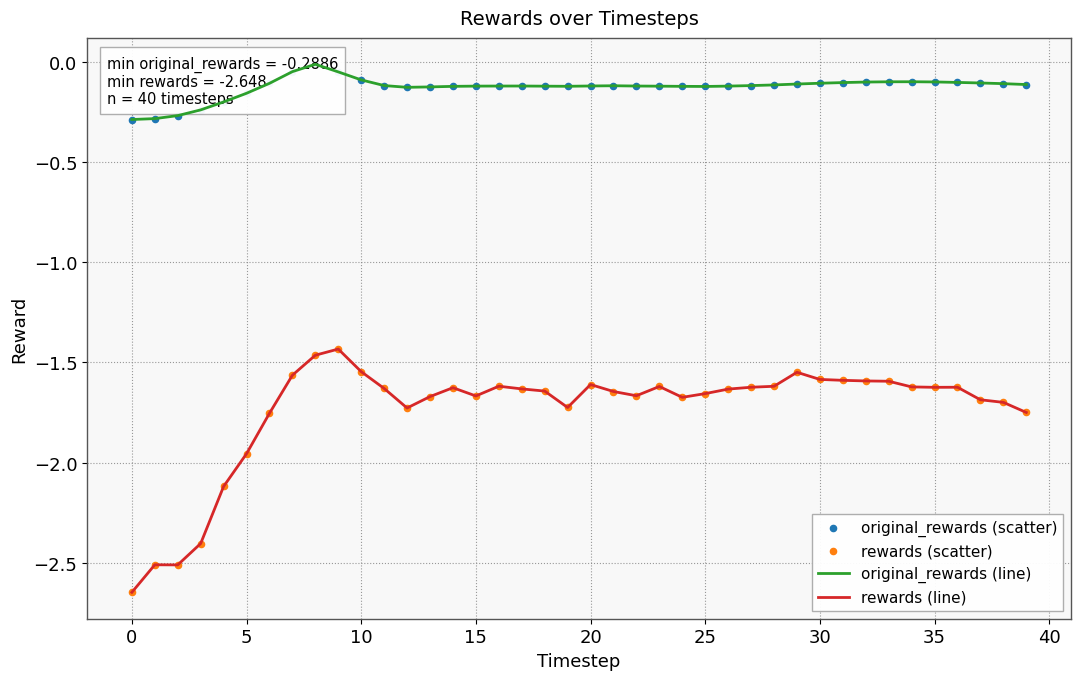

Which series has the largest Y range (max minus min)?

rewards (line)